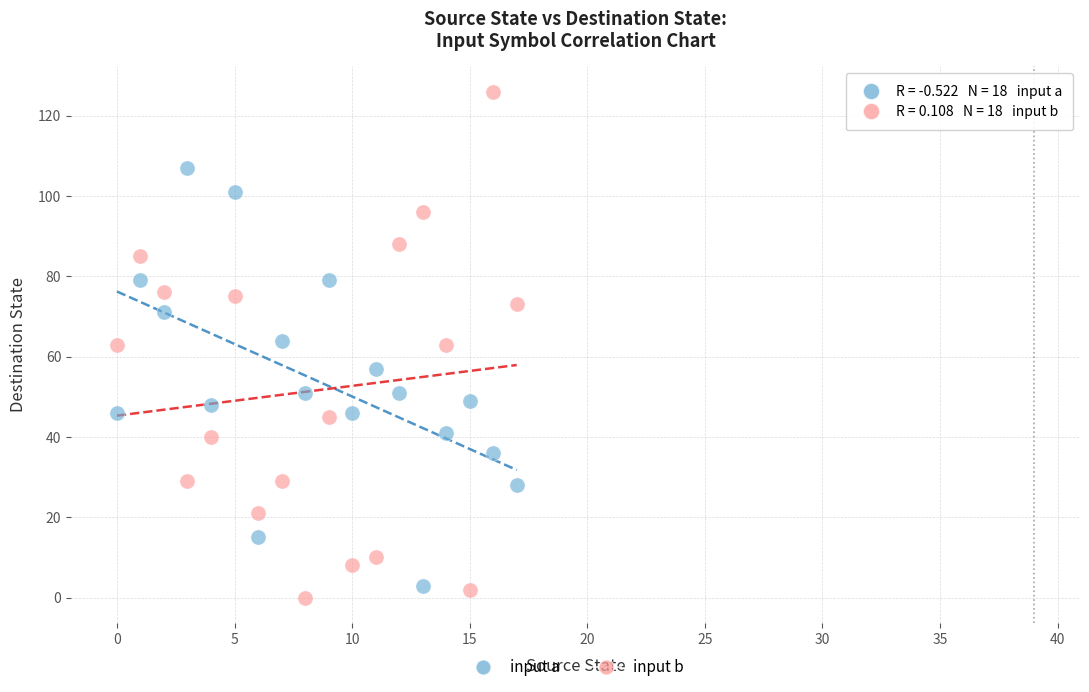

Which series reaches the maximum Y coordinate?

input b